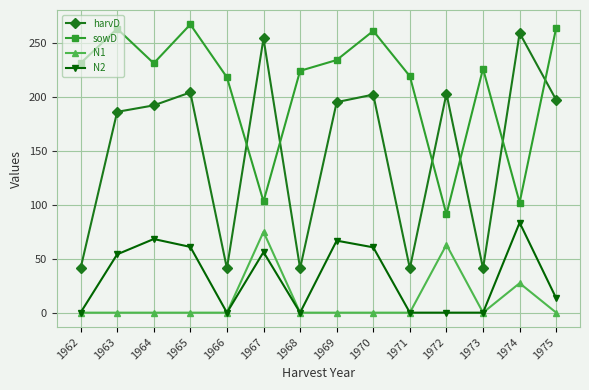

What is the difference between the second highest and second lowest values in the N2 series?

68.2